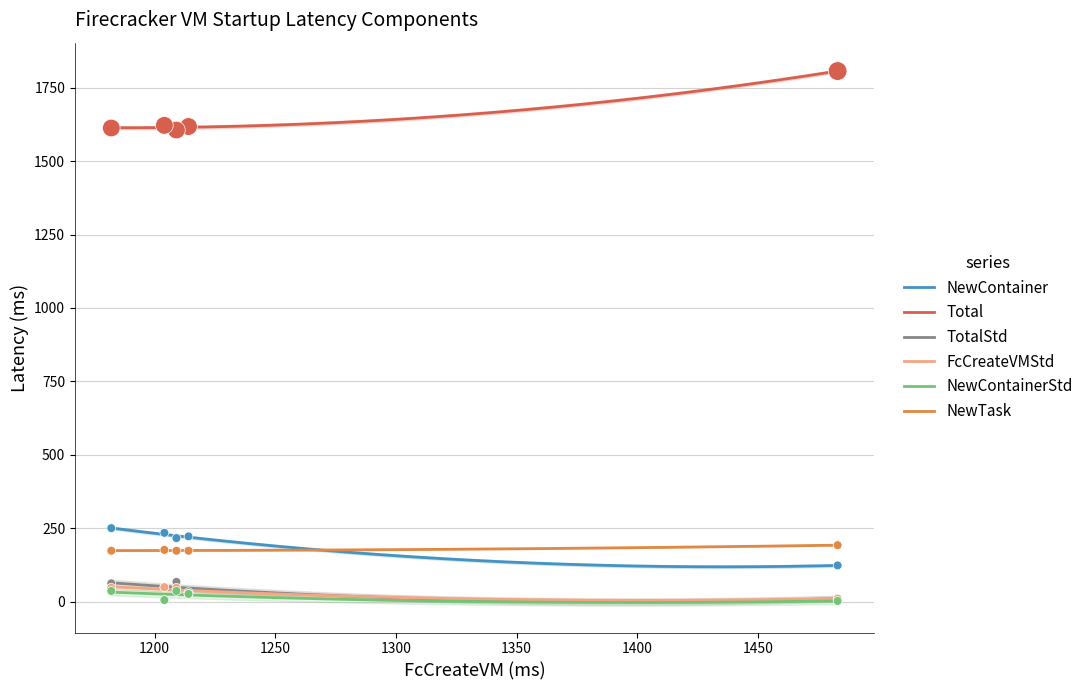

True or false: Total and NewContainer intersect in this chart.

False